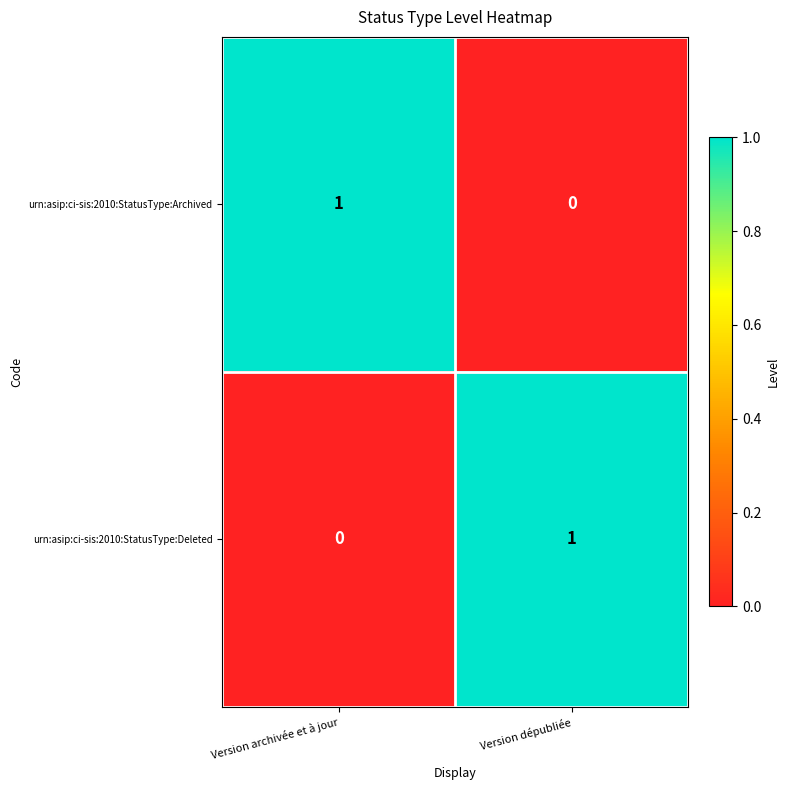

How many distinct data groups are displayed?

2